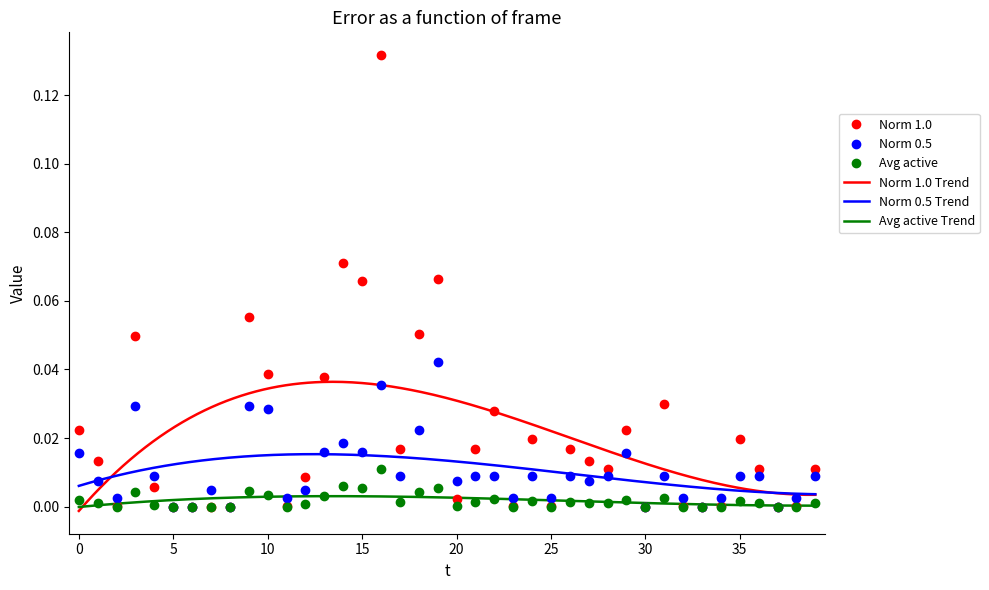

What is the difference between the maximum and minimum values in the Norm 1.0 series?

0.1